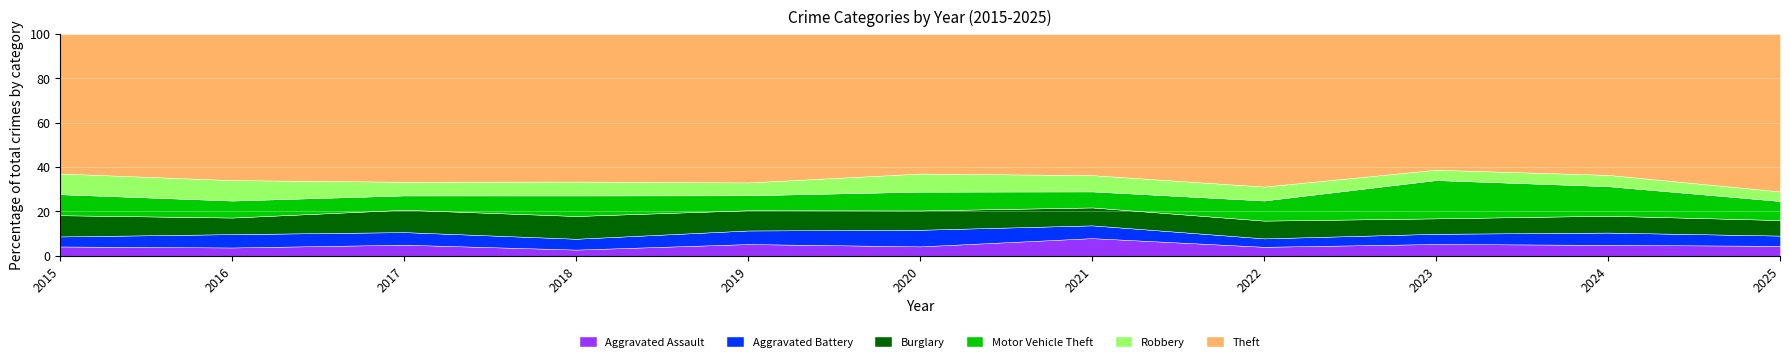

At which label does Theft first exceed 681?

2016